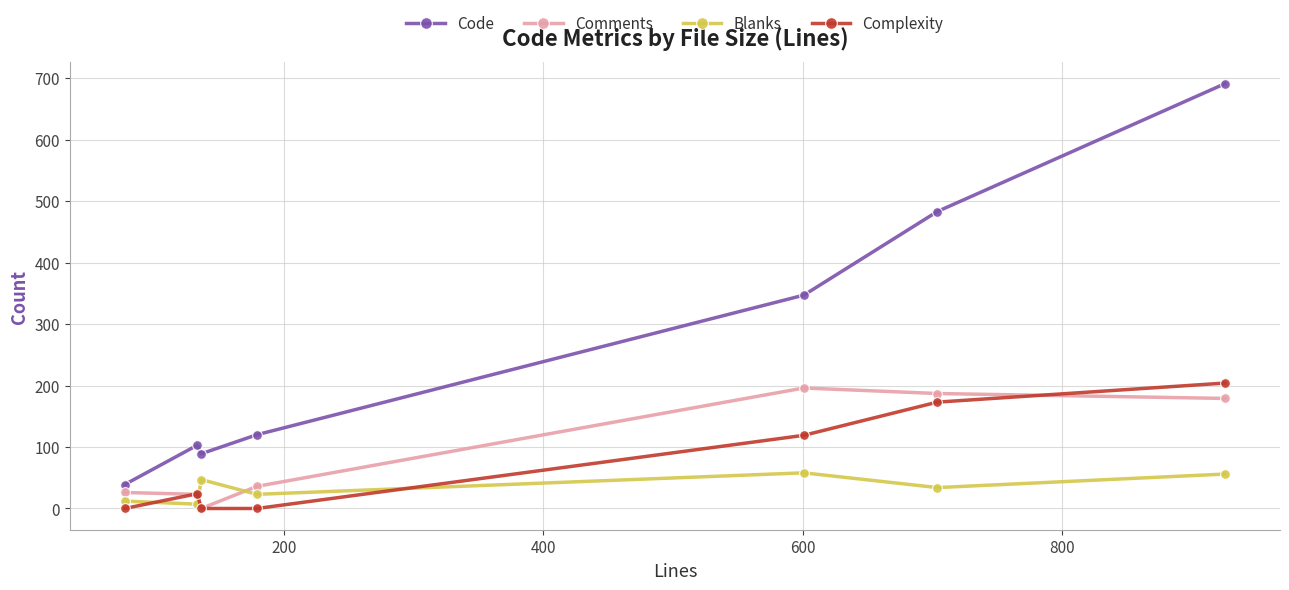

In Blanks, how many points are higher than both neighbors (excluding endpoints)?

2